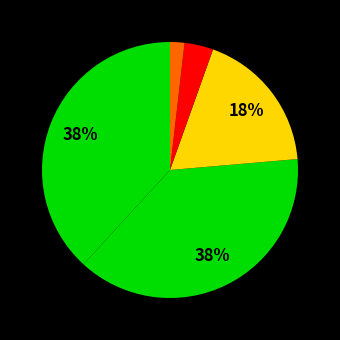

Count the number of slices in the pie.

5